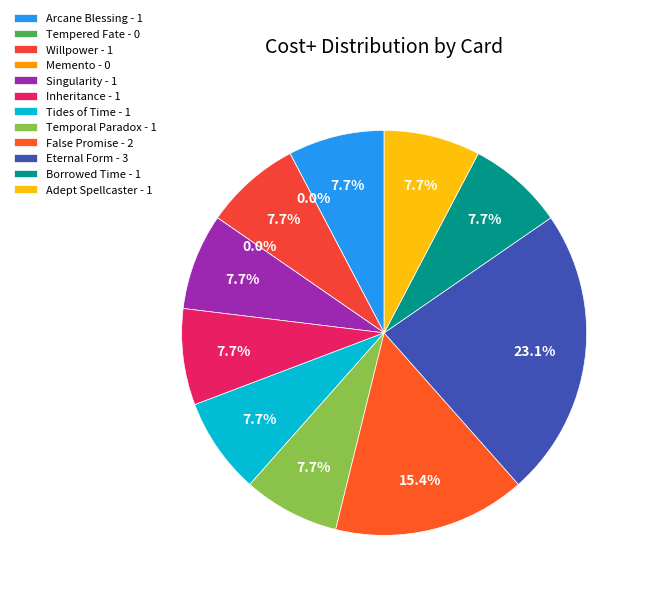

What percentage is the Inheritance slice, to the nearest percent?

8%